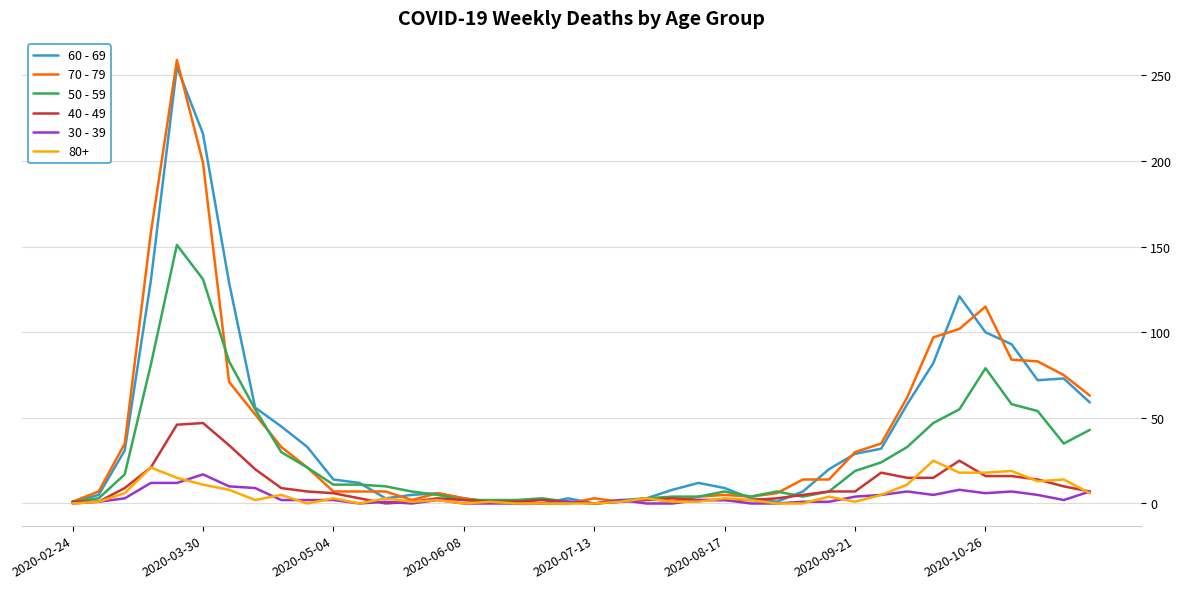

What is the greatest value displayed?

259